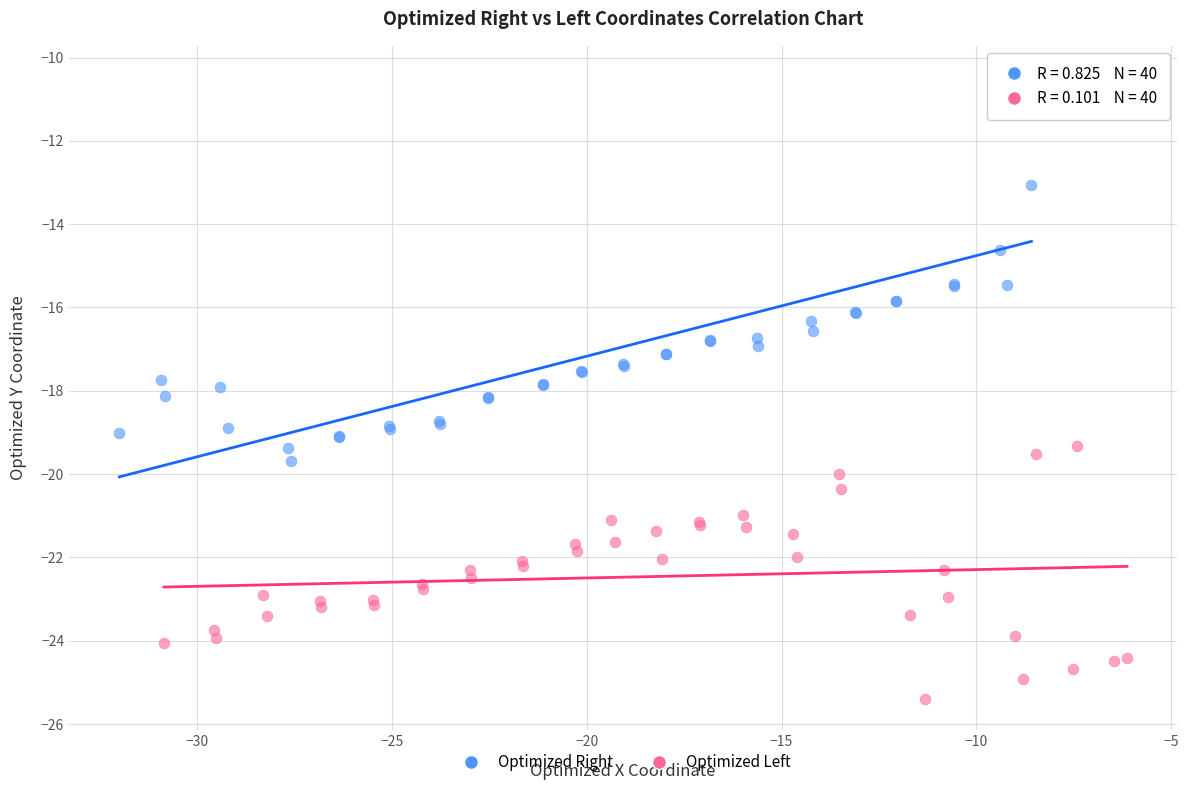

Which series contains the highest Y value?

Optimized Right